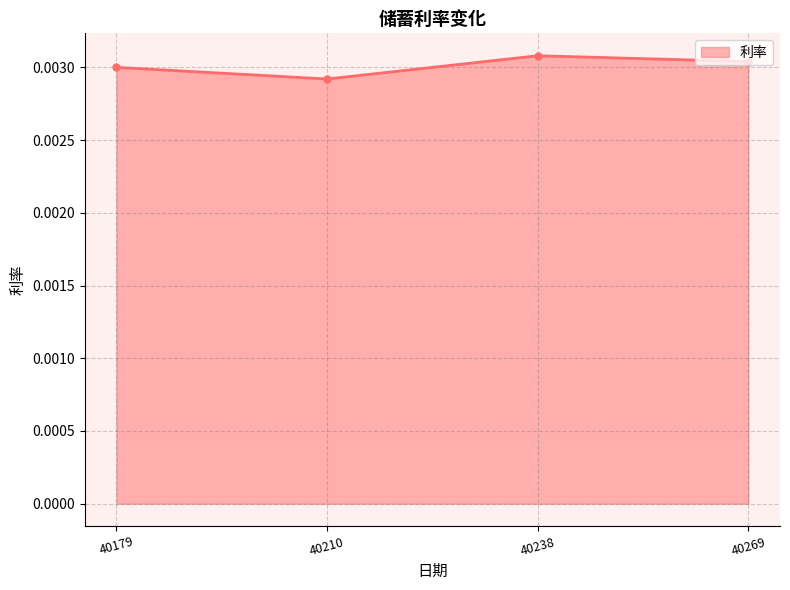

Which label corresponds to the largest value in the chart?

40238